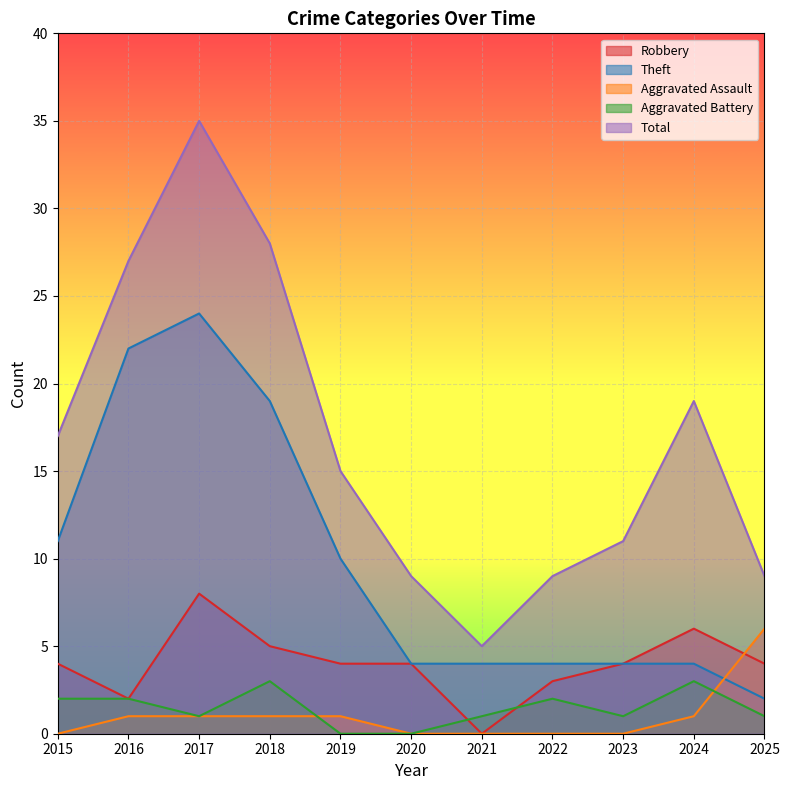

Which category has the lowest value in the Aggravated Battery series?

2019